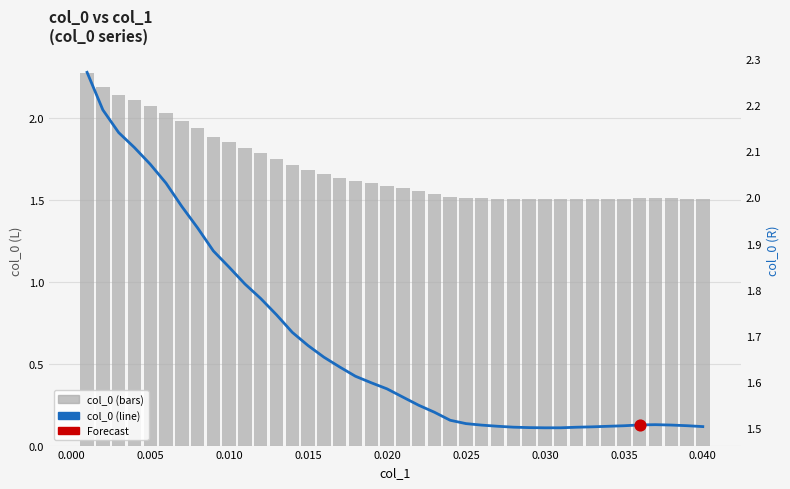

Which series has the largest Y range (max minus min)?

col_0 (bars)